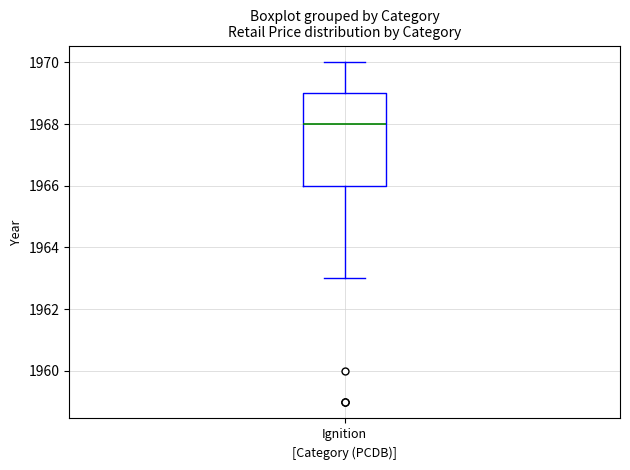

Where does the median line of the box for Ignition sit on the y-axis? The values are not printed on the chart, so give them approximately, as read against the axis.

1968